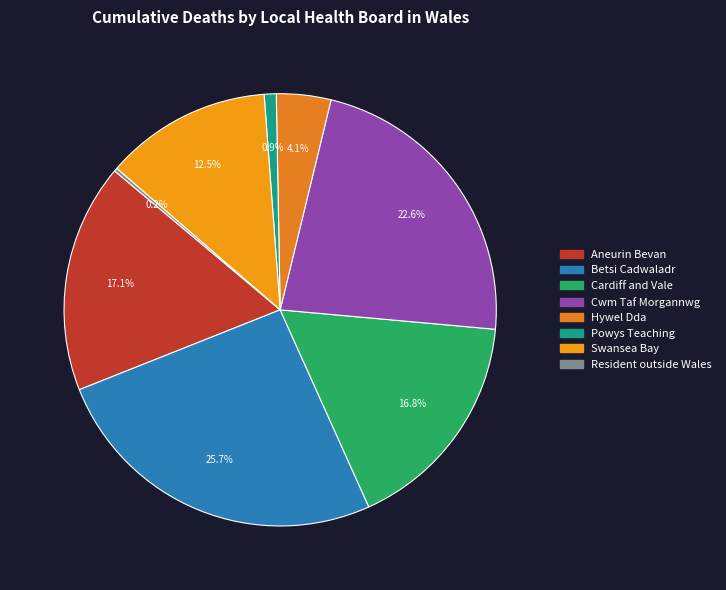

Is the sum of Powys Teaching and Hywel Dda greater than half?

No